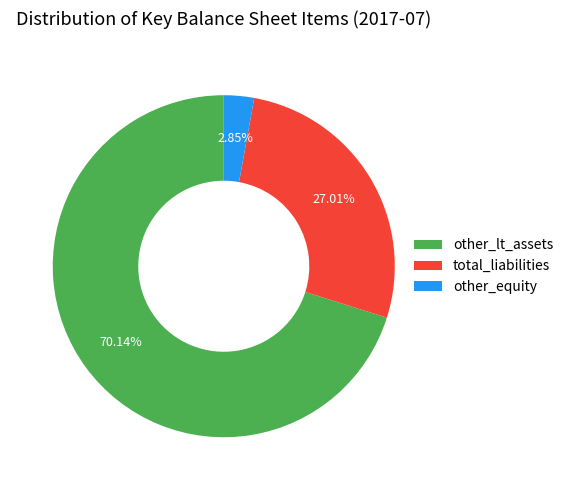

What percentage is the other_equity slice, to the nearest percent?

3%